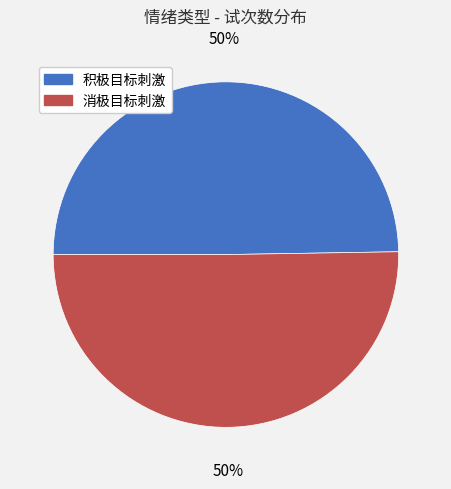

Do 消极目标刺激 and 积极目标刺激 together represent more than half of the pie?

Yes